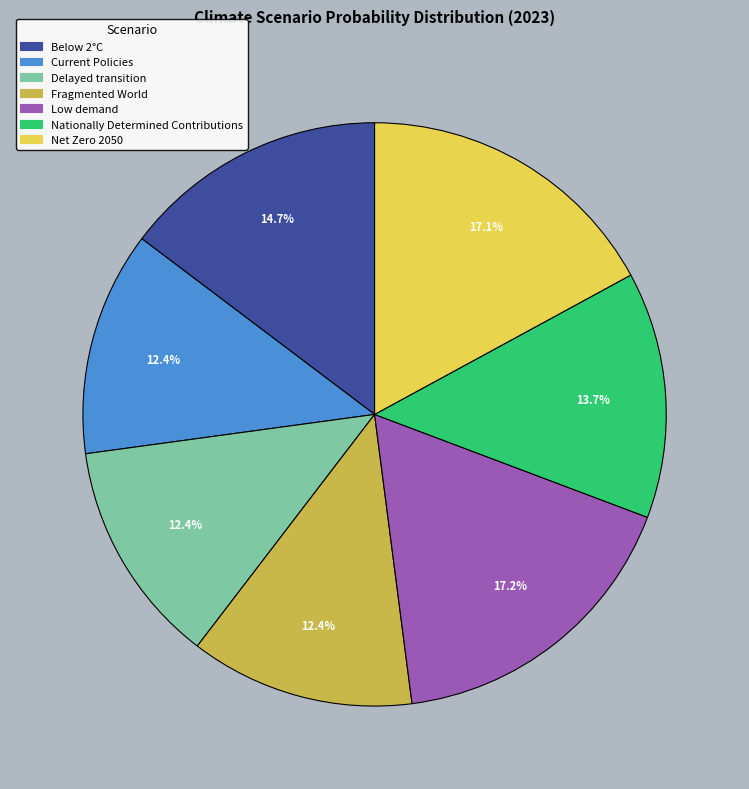

Is it true that Below 2°C is 15% of the pie?

True